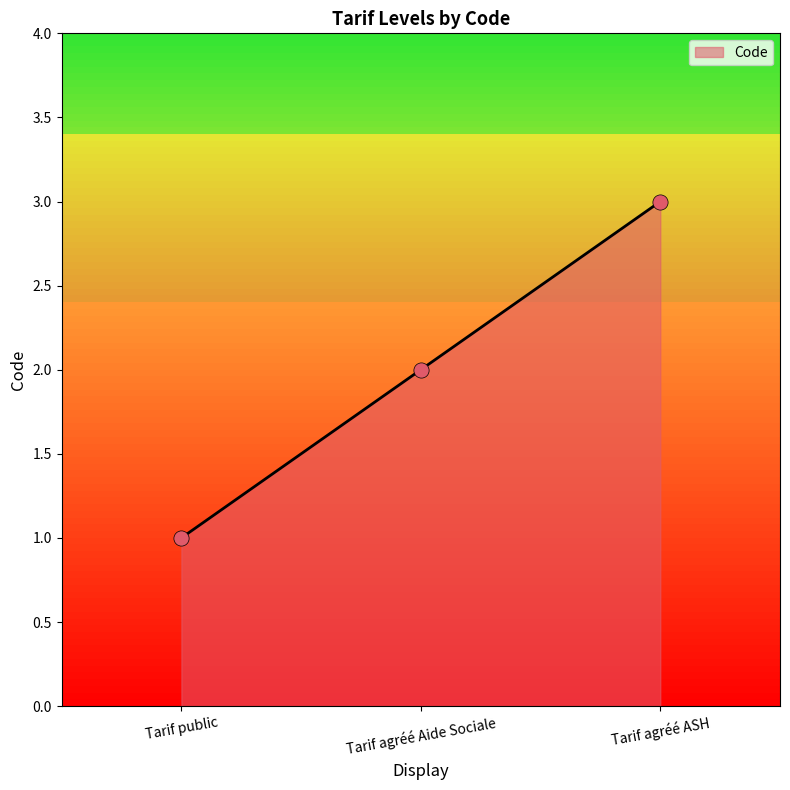

Approximately how many times larger is the value at Tarif agréé ASH compared to Tarif agréé Aide Sociale?

1.5